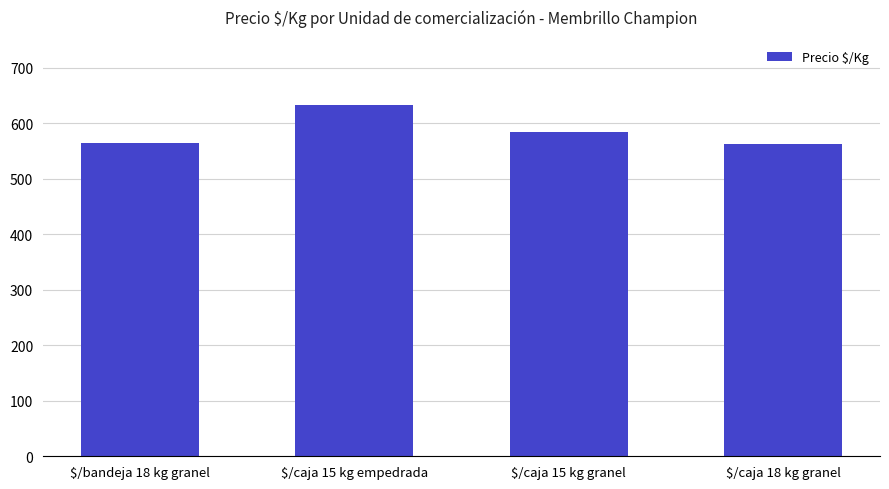

What is the difference between the maximum and second lowest values?

68.3